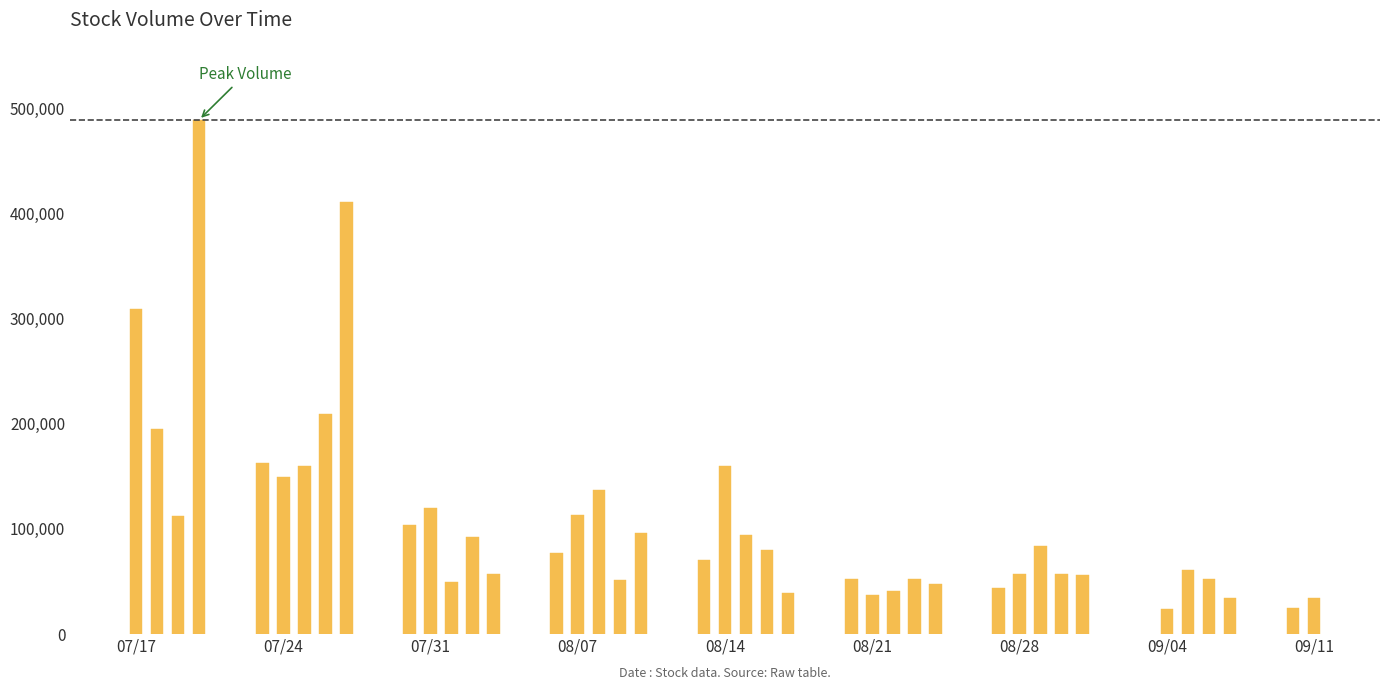

What is the value of the 31st bar from the left?

57300